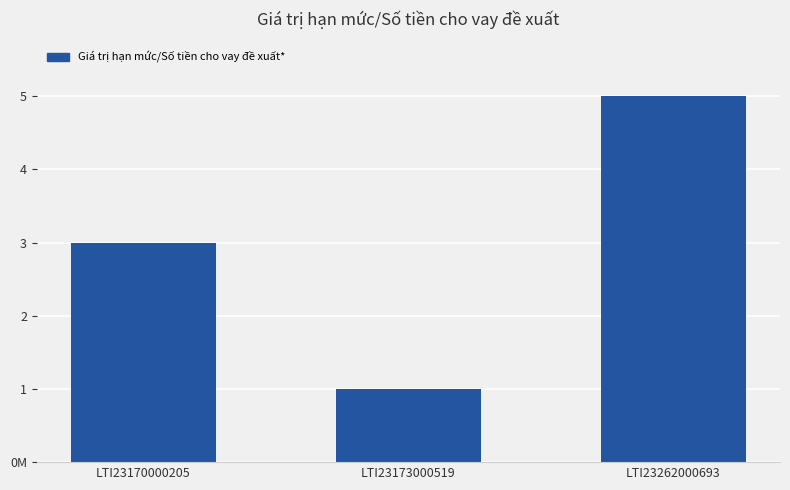

What is the ratio of the value at LTI23170000205 to the value at LTI23262000693?

0.6